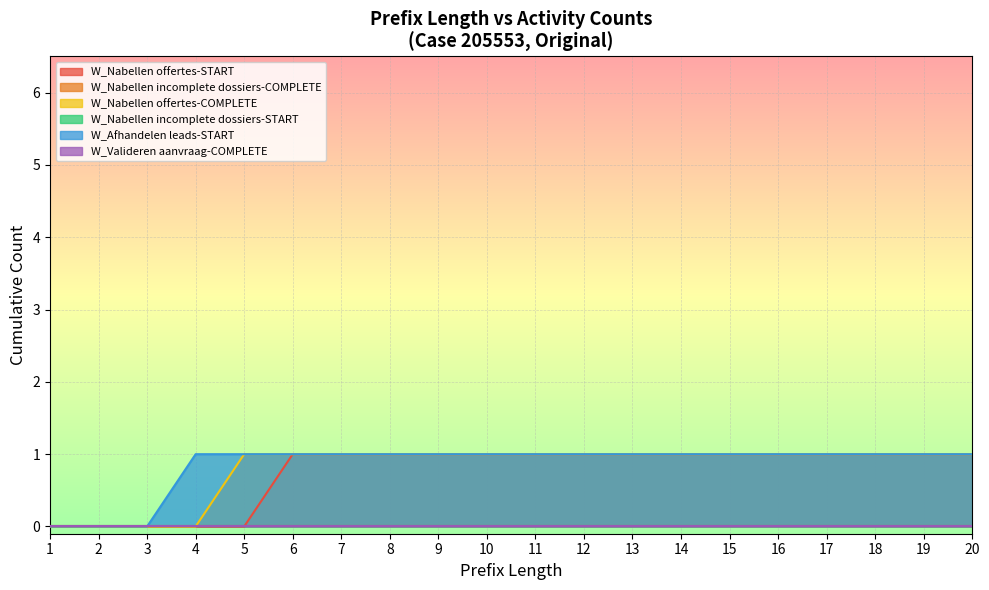

Which series changed the most between 1 and 13?

W_Nabellen offertes-COMPLETE